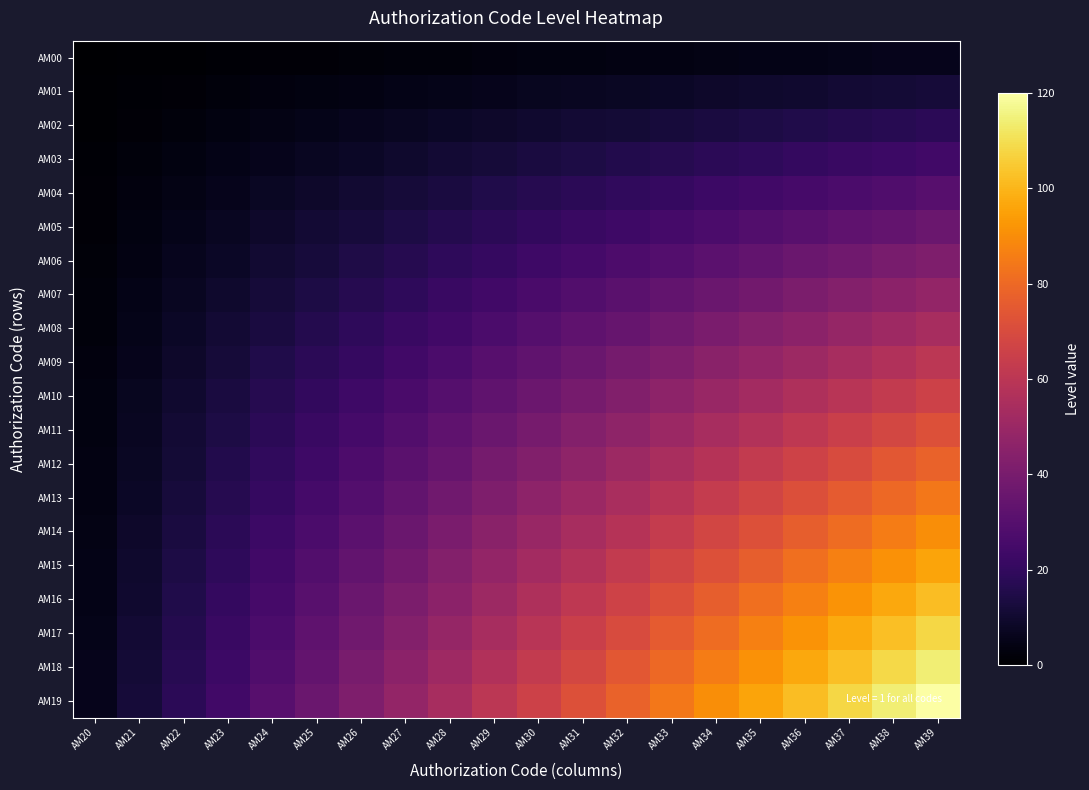

What is the spread (max minus min) of values at AM21?

11.4